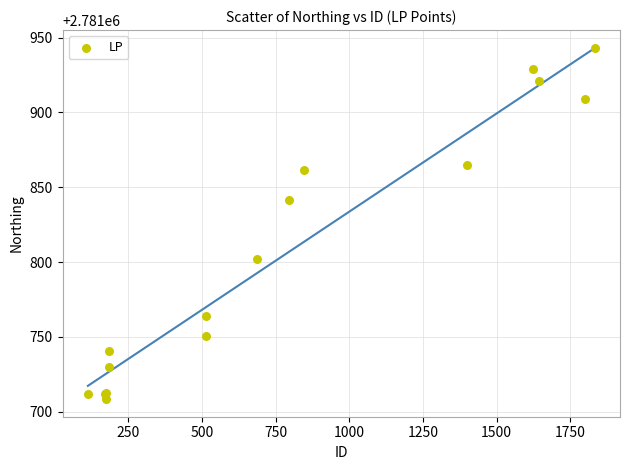

What Y value in the scatter plot is closest to 2781825?

2781841.6